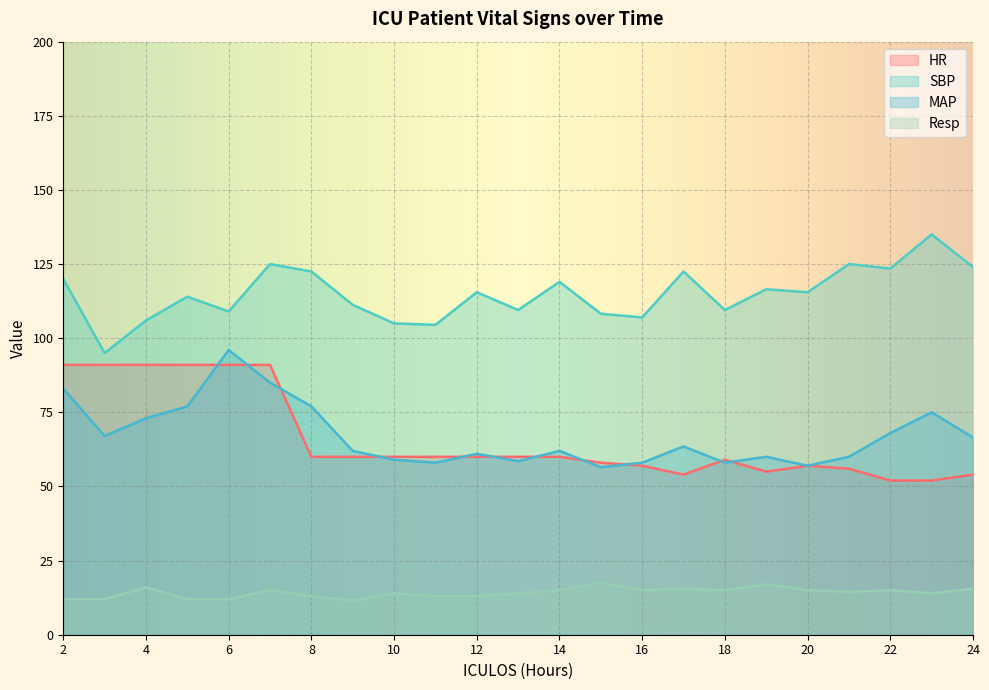

True or false: SBP and Resp intersect in this chart.

False